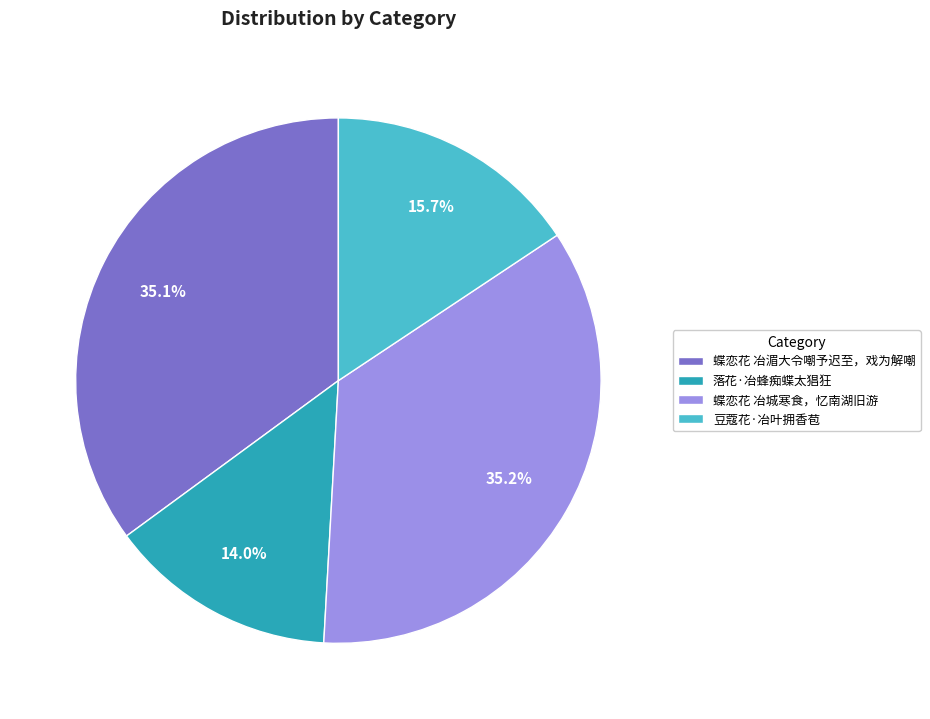

To the nearest percent, what portion does 蝶恋花 冶湄大令嘲予迟至，戏为解嘲 represent?

35%